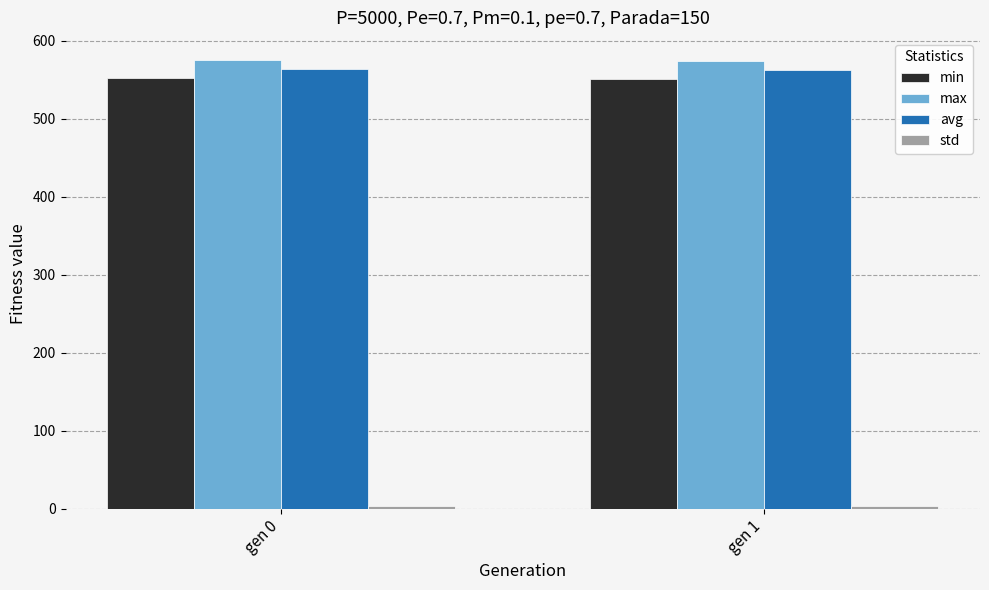

True or false: min has a value of 551.5 at gen 1.

True